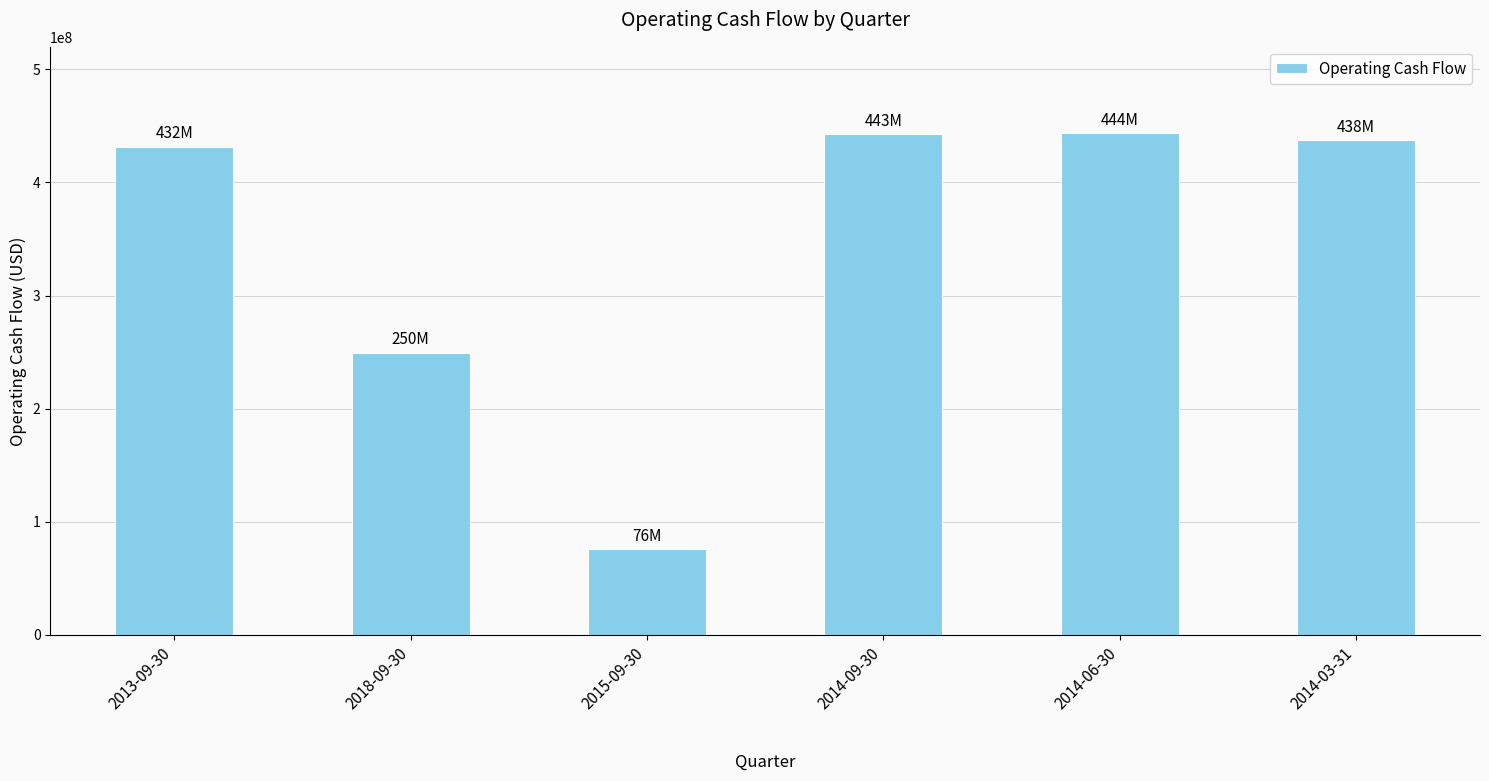

What is the ratio of the value at 2014-06-30 to the value at 2013-09-30?

1.0